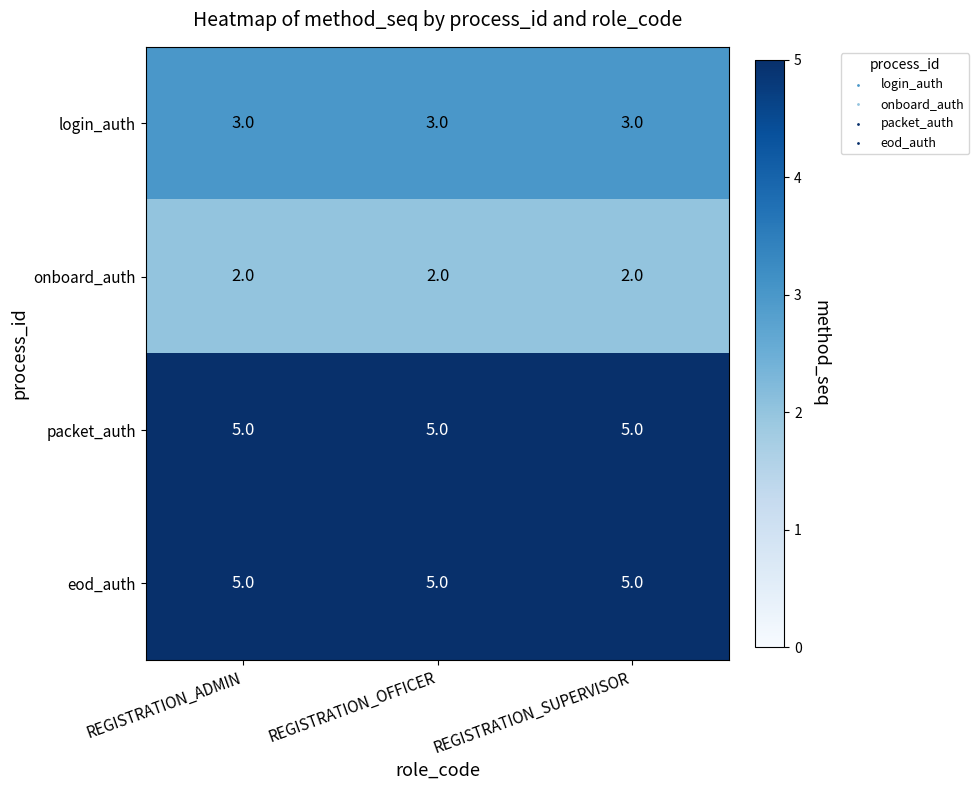

What is the approximate value of login_auth at REGISTRATION_ADMIN?

3